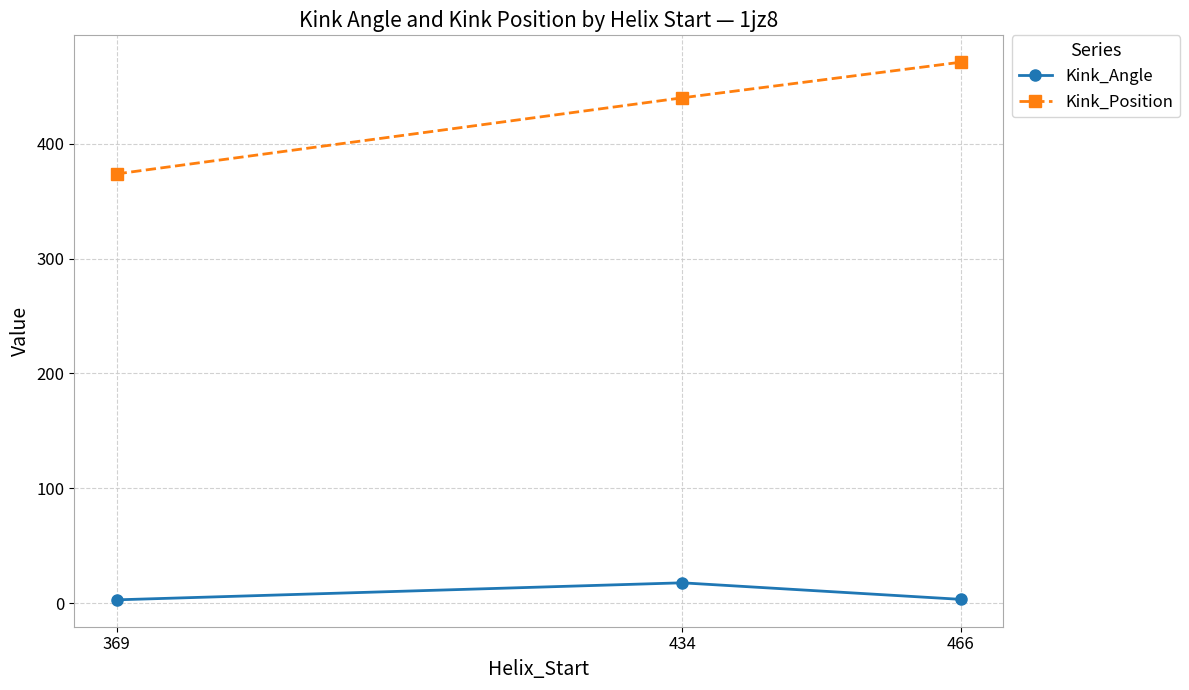

What is the difference between the Kink_Angle values at 466 and 369?

0.4